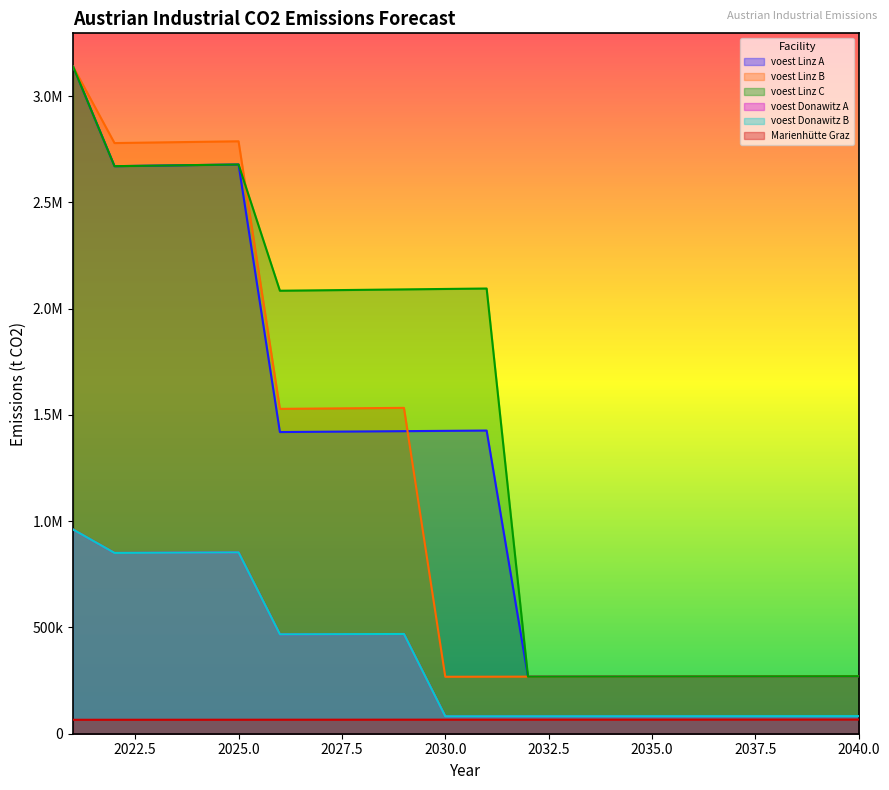

At which label does voest Linz C reach its minimum?

2032